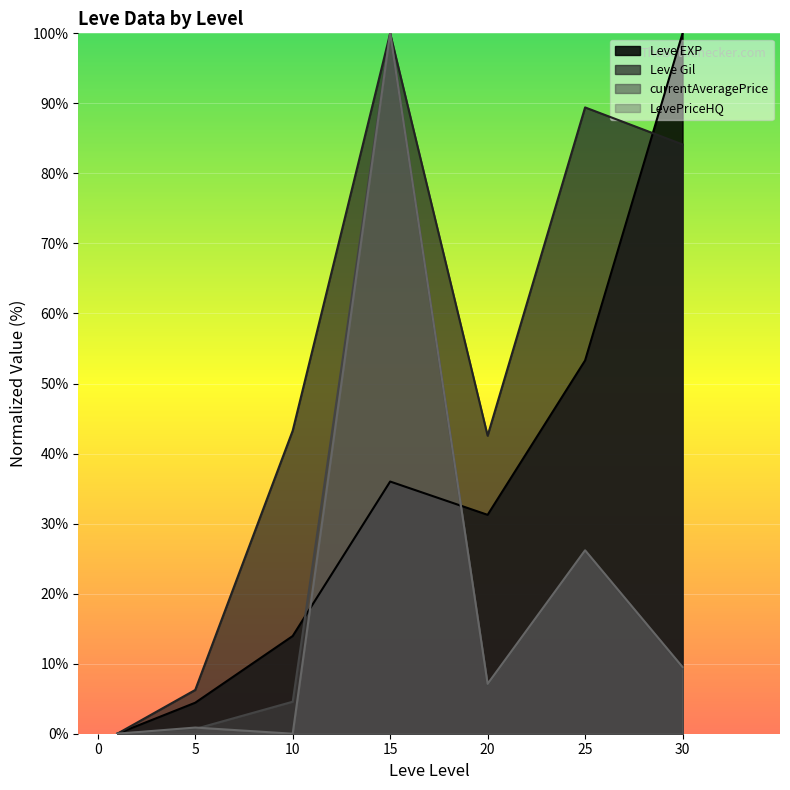

How many lines are shown in the chart?

4